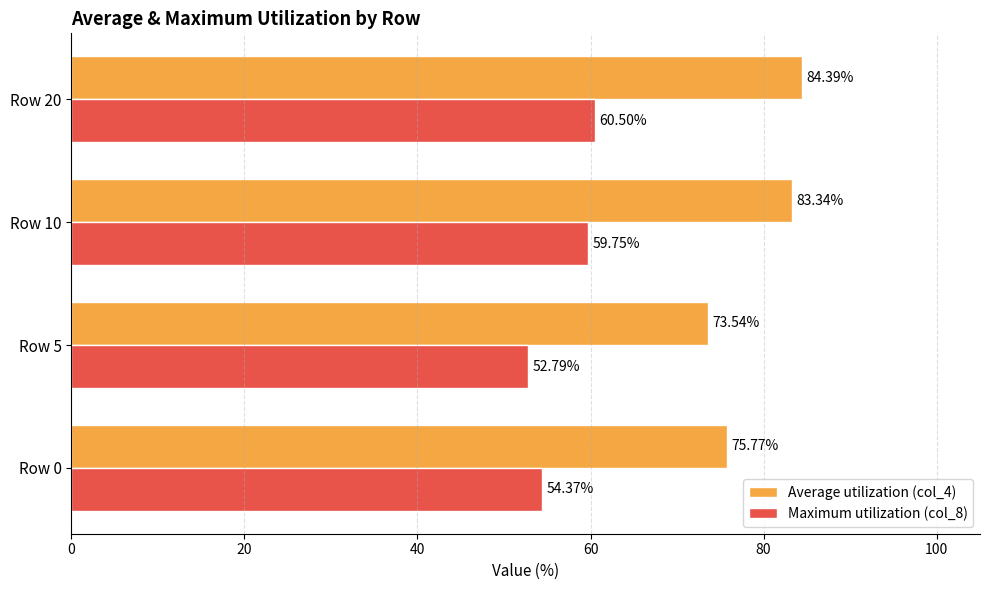

At how many categories does at least one series exceed 56?

4